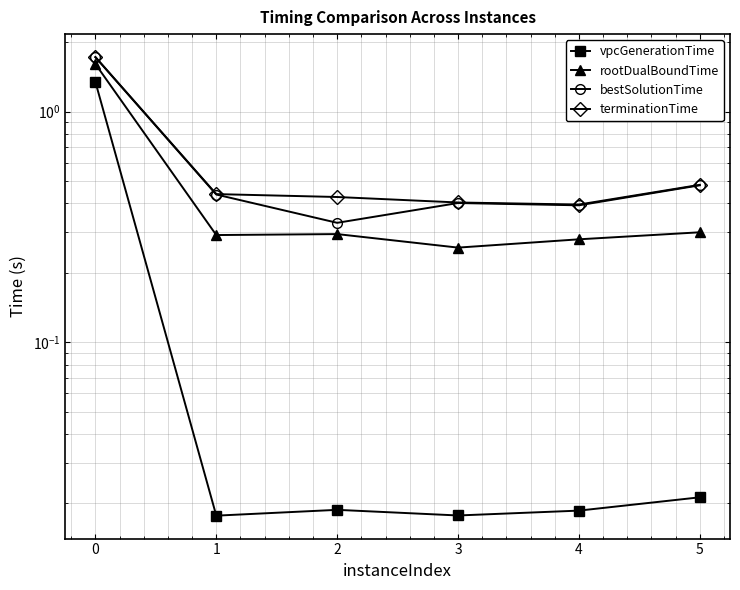

How many series are shown in this chart?

4